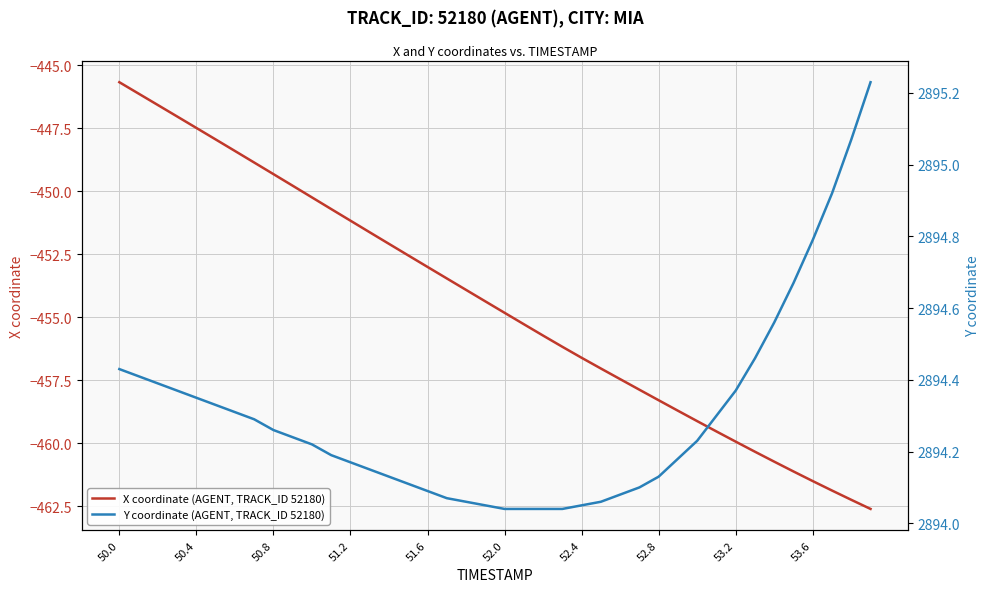

The value of X coordinate (AGENT, TRACK_ID 52180) at 51.2 is -188.3. True or false?

False